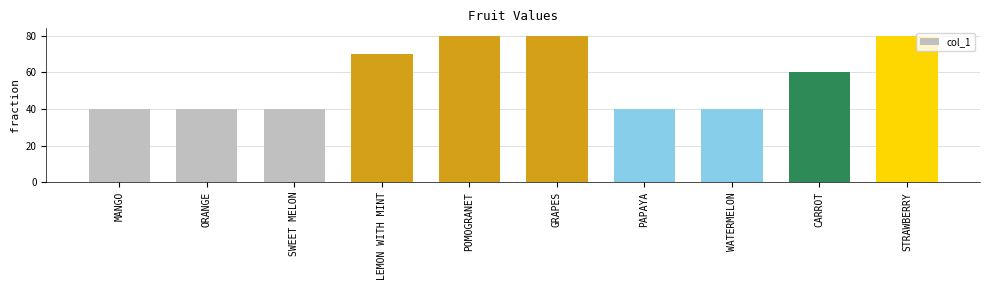

What is the label of the 9th bar from the left?

CARROT